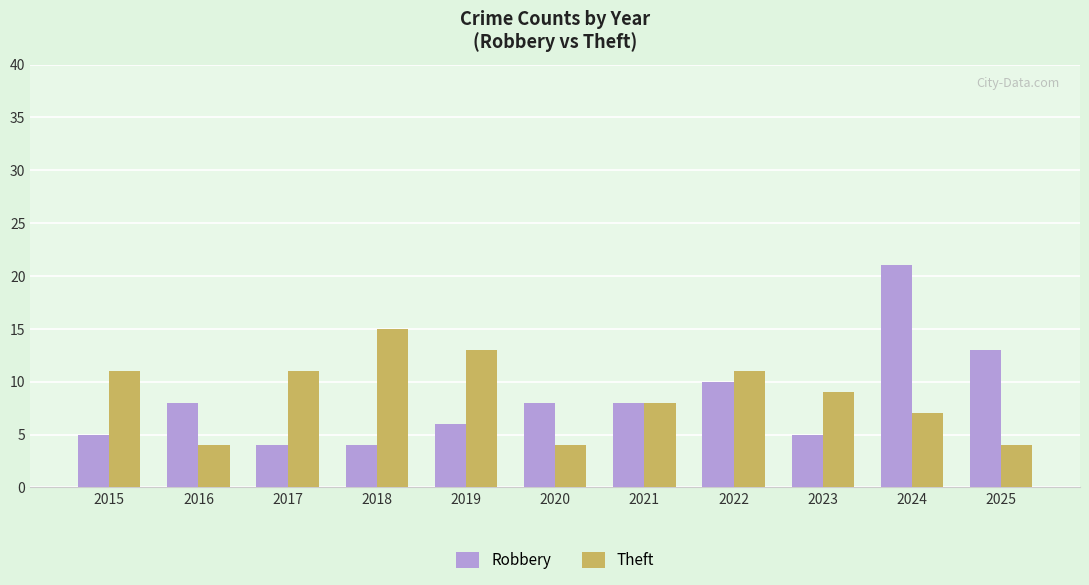

The Theft series shows 14 at 2021. True or false?

False